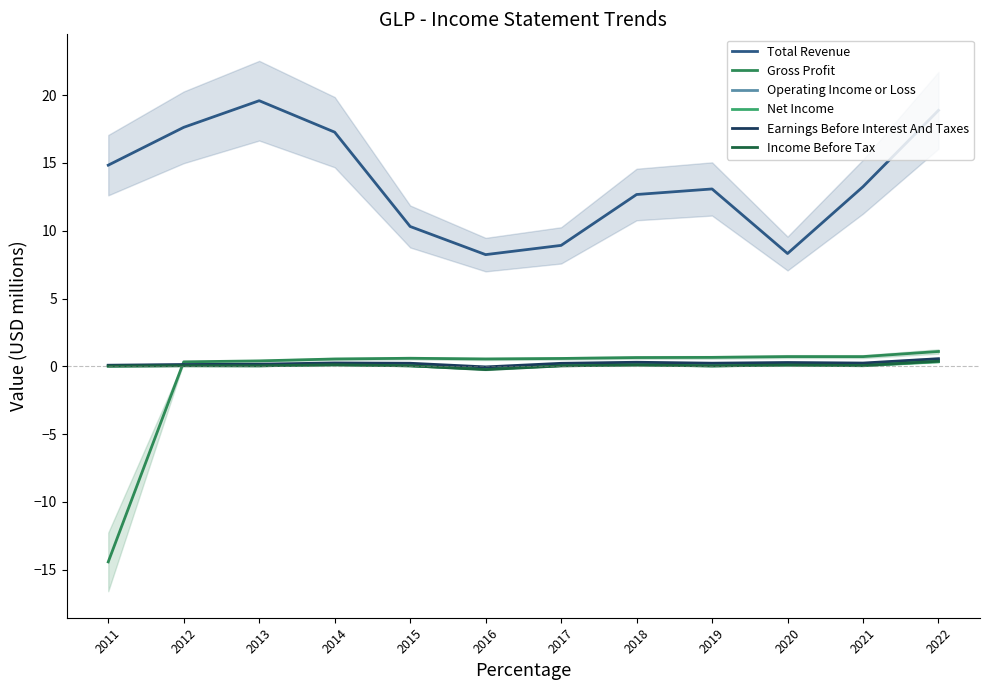

Which series has the largest range (max minus min)?

Gross Profit